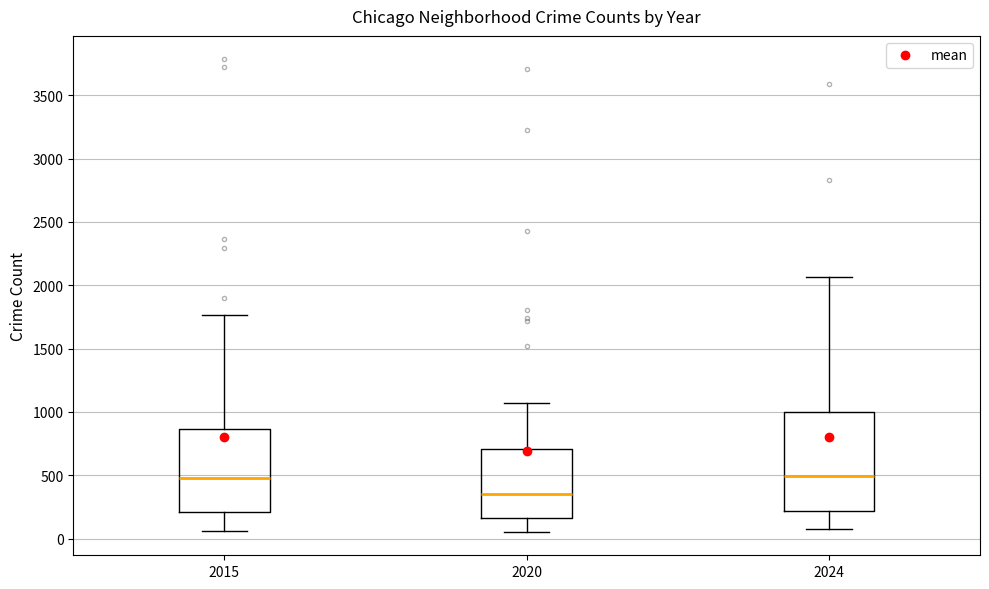

Which box is the tallest, from its lower edge to its upper edge?

2024